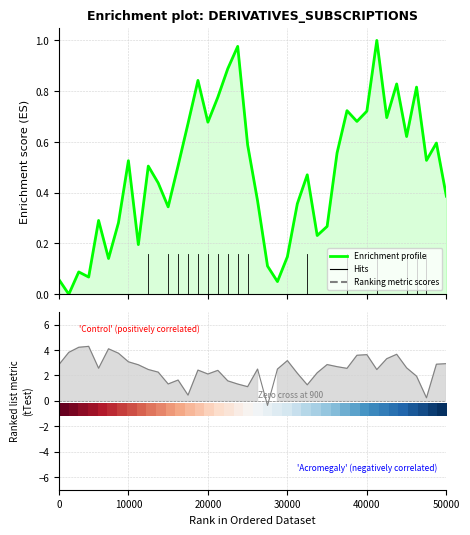

Which series has the largest total across all categories?

Enrichment profile